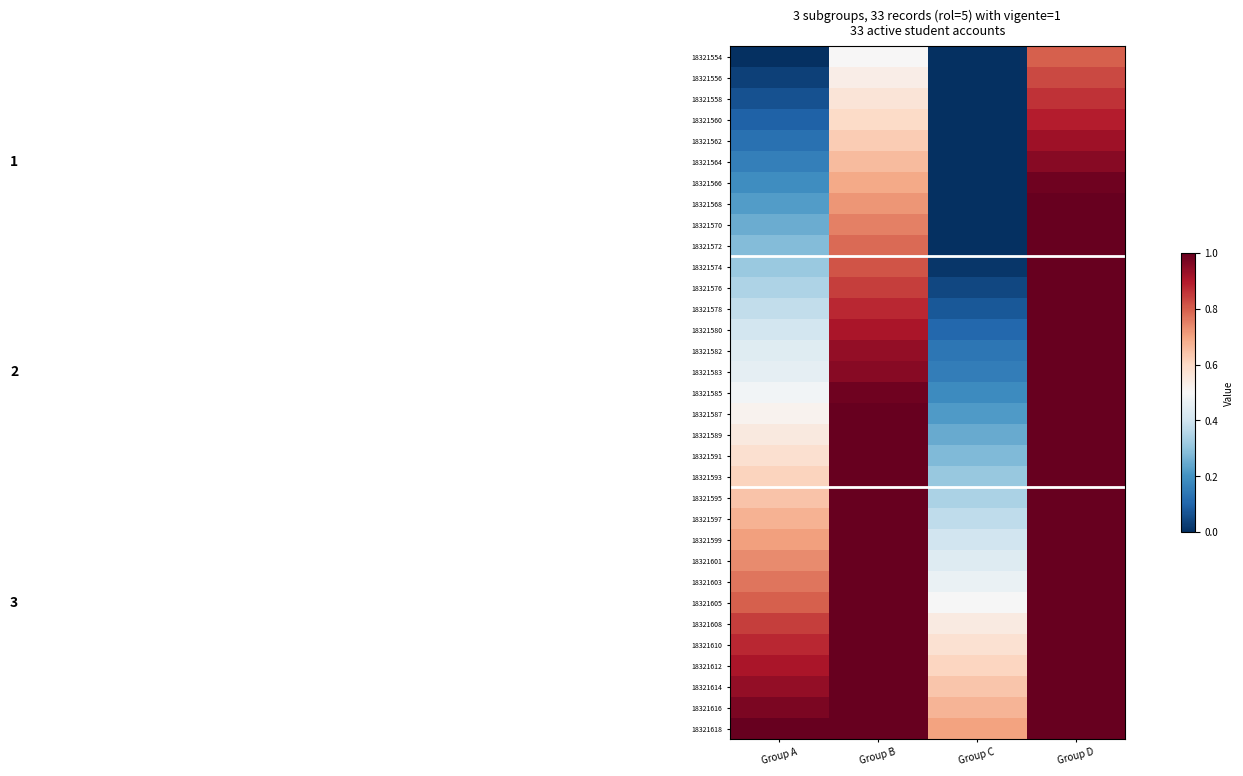

How many distinct data groups are displayed?

33